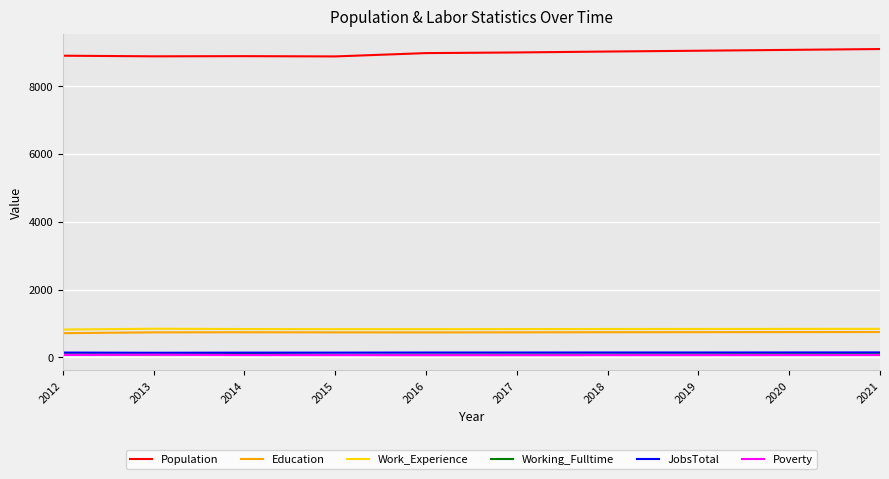

Is the value of Population at 2021 greater than the value of Work_Experience at 2012?

Yes